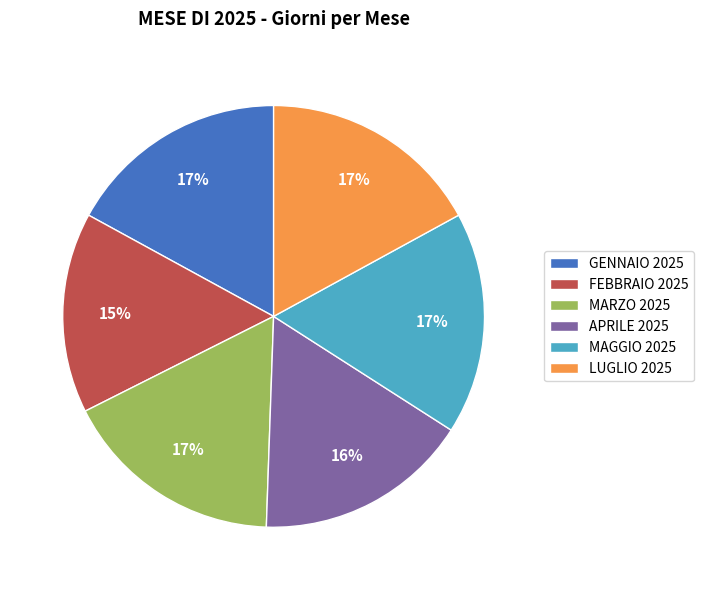

To the nearest percent, what is the difference between the APRILE 2025 and FEBBRAIO 2025 slice percentages?

1%